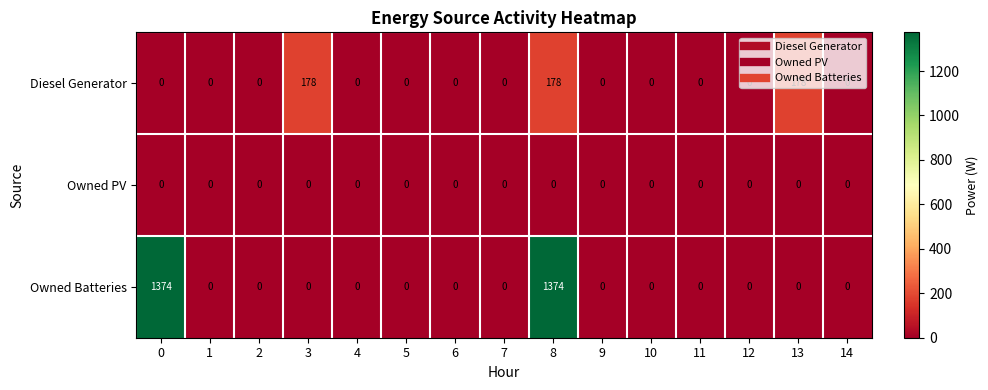

What is the difference between the maximum and minimum values in the Owned Batteries series?

1374